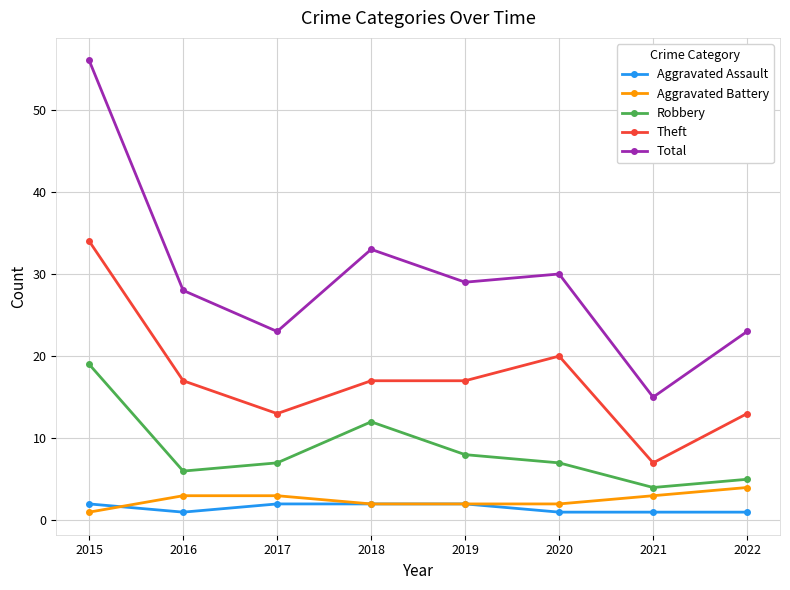

True or false: Robbery and Aggravated Assault intersect in this chart.

False